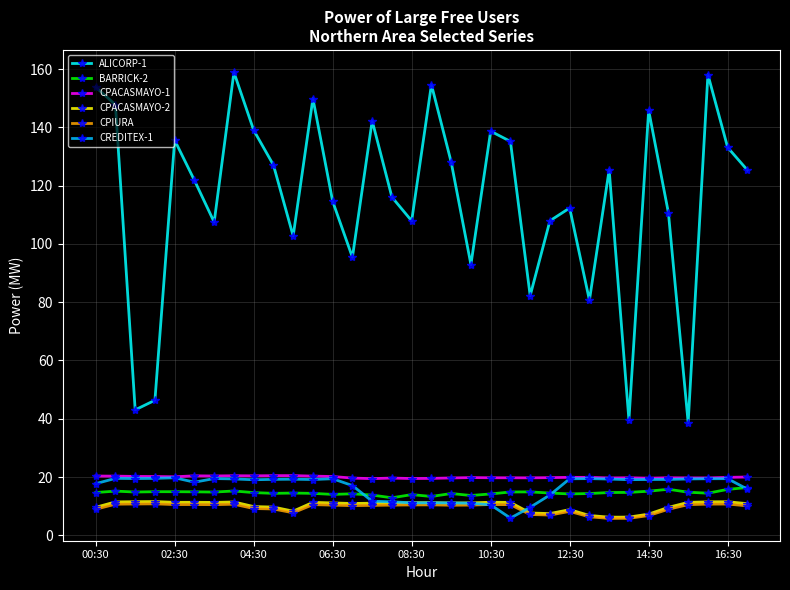

Which series has the widest spread of values?

ALICORP-1